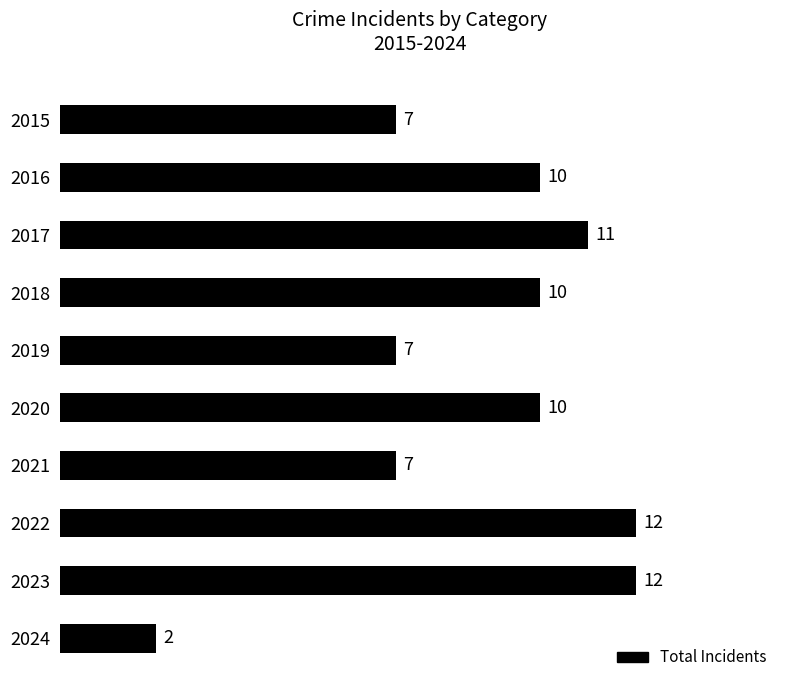

The chart shows a value of 12 at 2023. True or false?

True